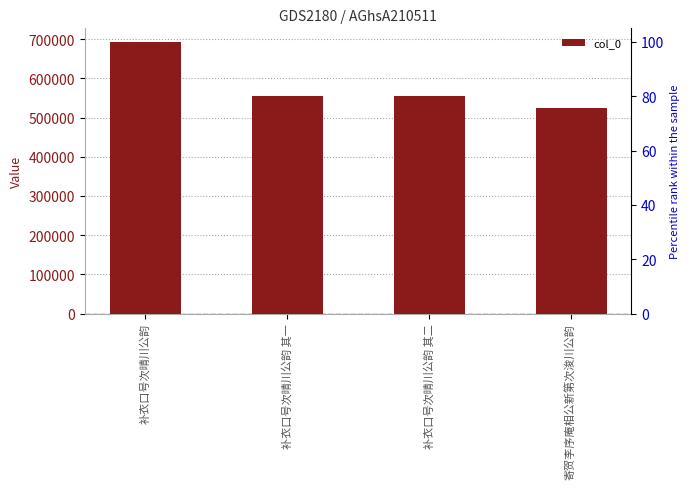

Reading left to right, transcribe all the data shown in this chart.

692912	555889	555890	525524